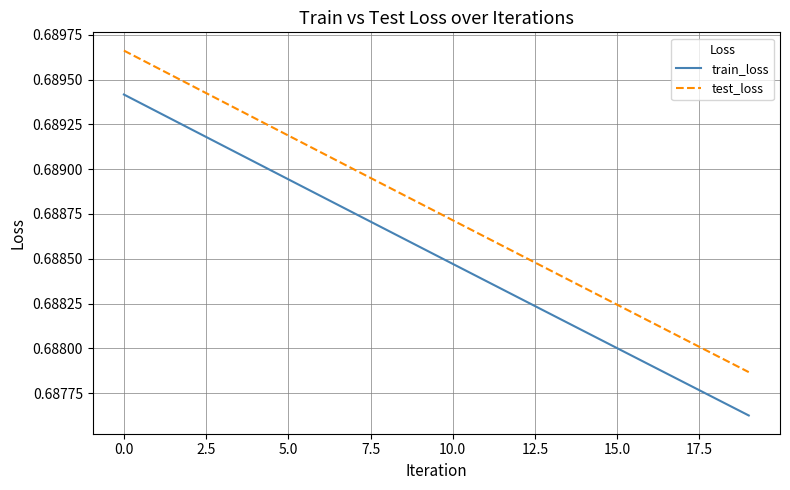

Which series has the largest total across all categories?

test_loss